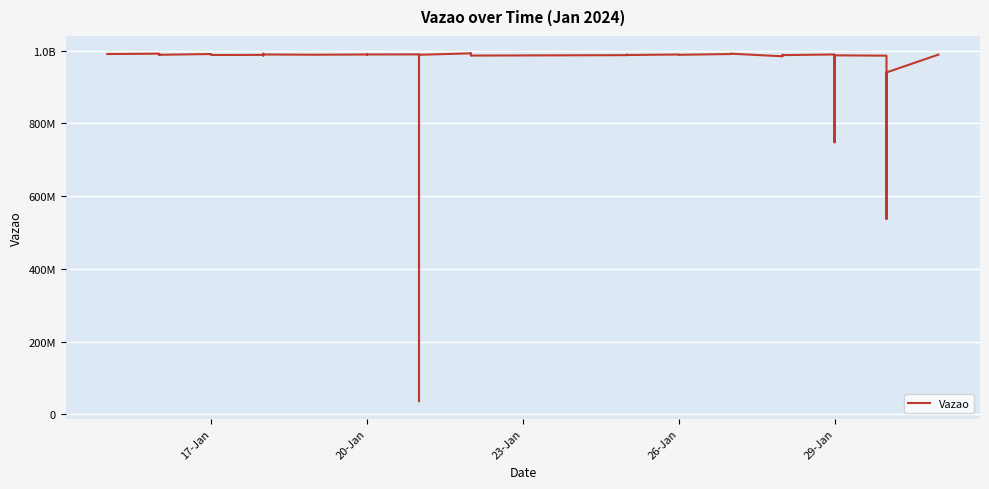

What is the value of the 11th point from the left?

989281945